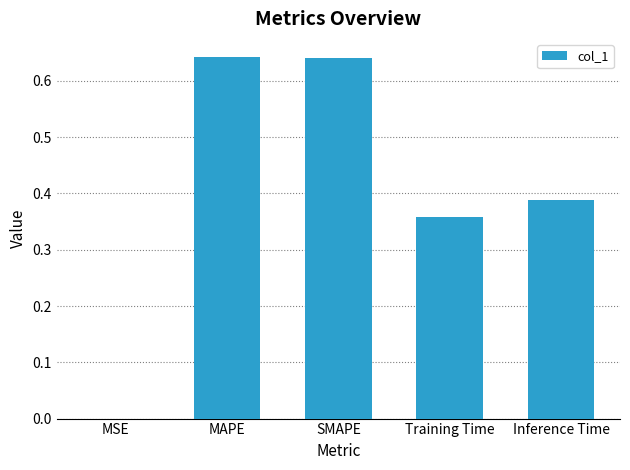

The chart shows a value of 0.0 at MSE. True or false?

True